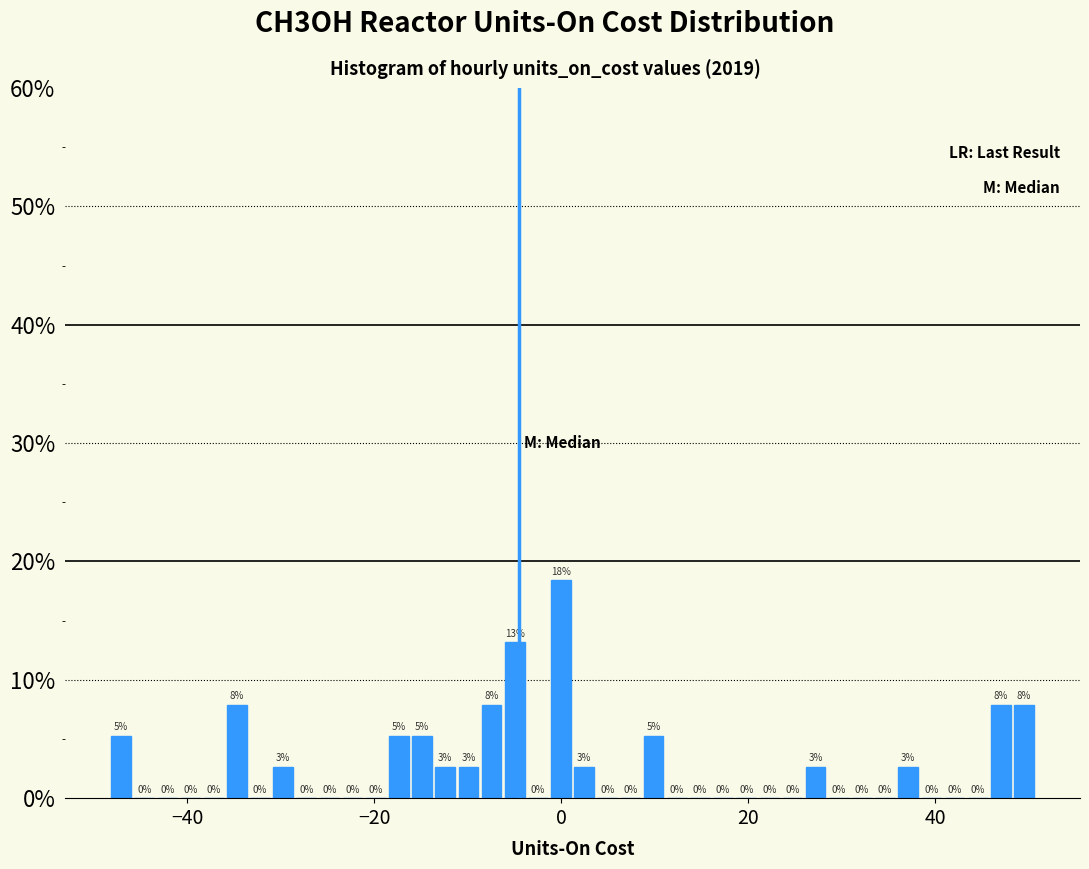

Read against the x-axis, roughly where is the centre of the tallest bar?

0